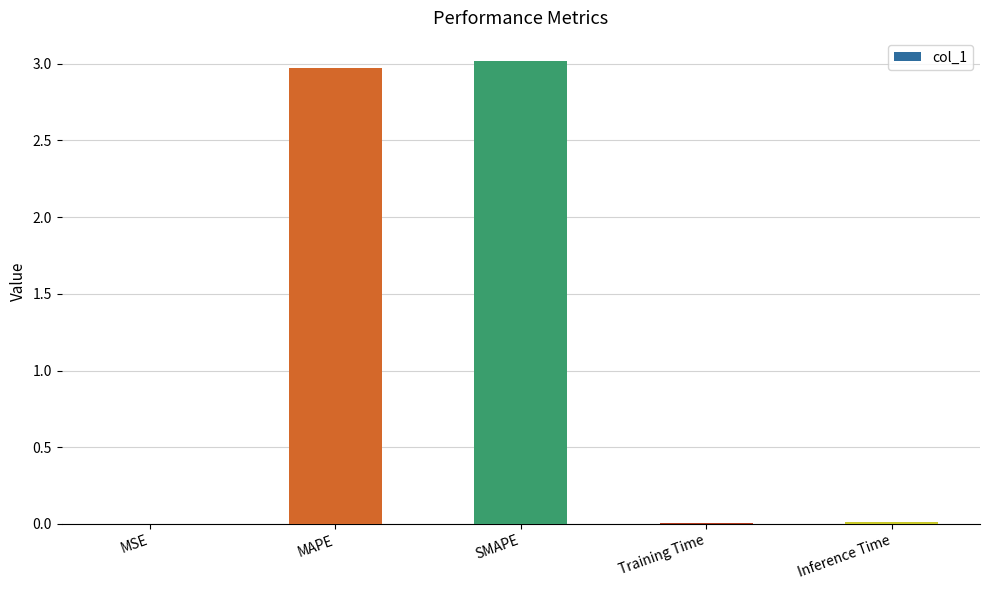

Are the bars grouped side by side (vs. stacked)?

No